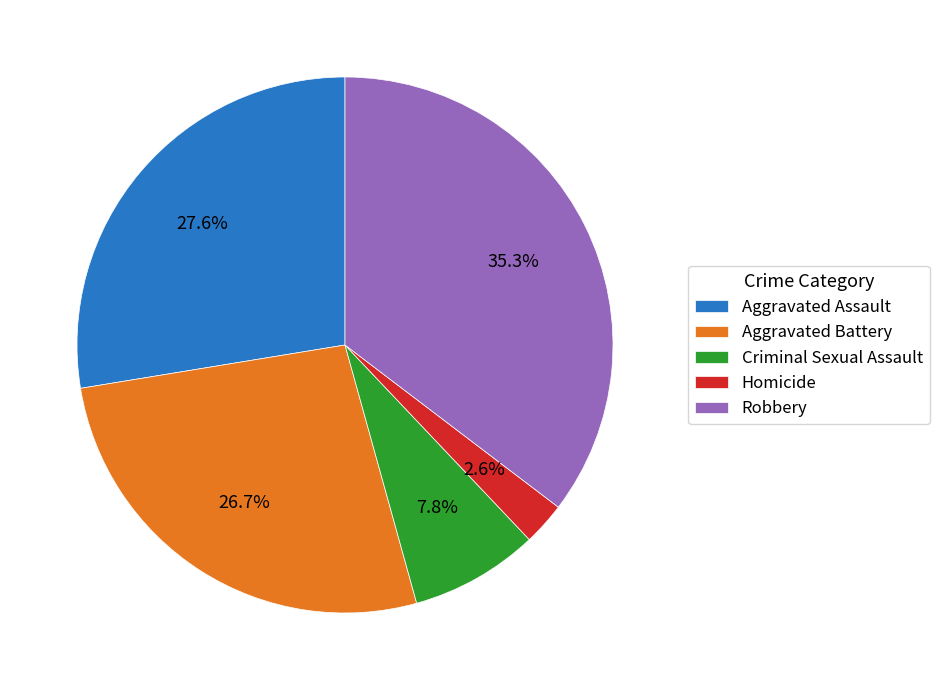

Rank the categories by value from highest to lowest.

Robbery, Aggravated Assault, Aggravated Battery, Criminal Sexual Assault, Homicide